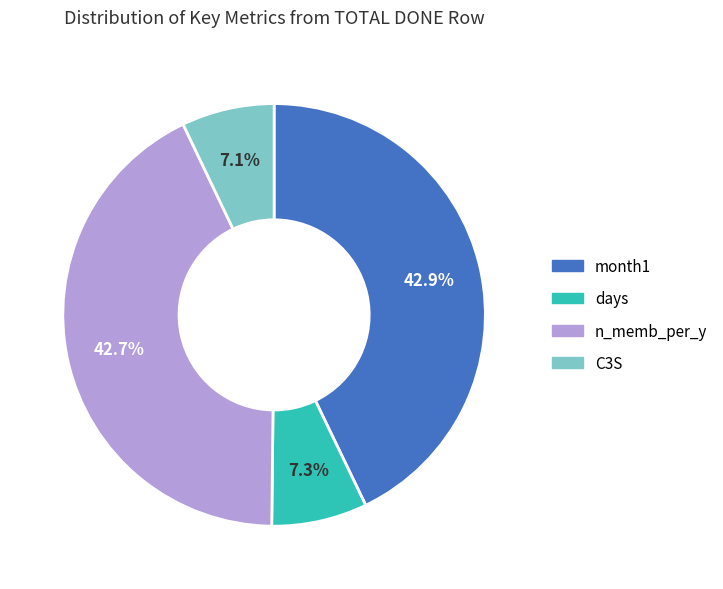

What is the total percentage of C3S and month1?

50.0%